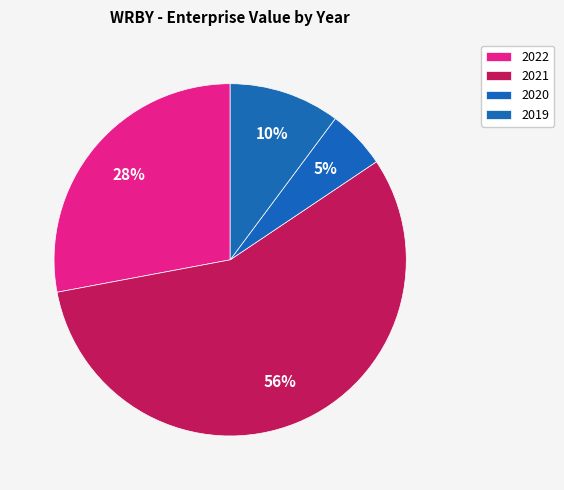

Which slice is the smallest?

2020